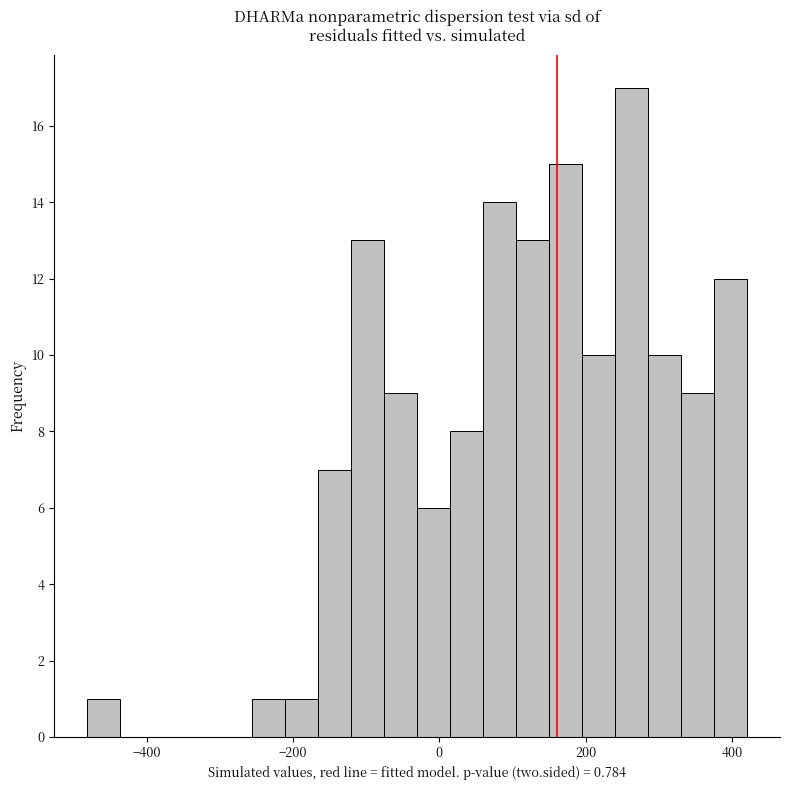

Read against the x-axis, roughly where is the centre of the tallest bar?

260